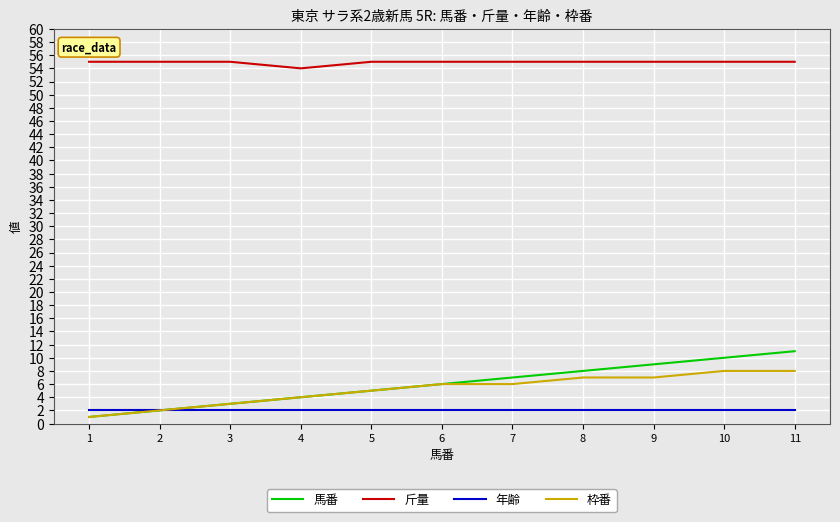

What is the greatest value displayed?

55